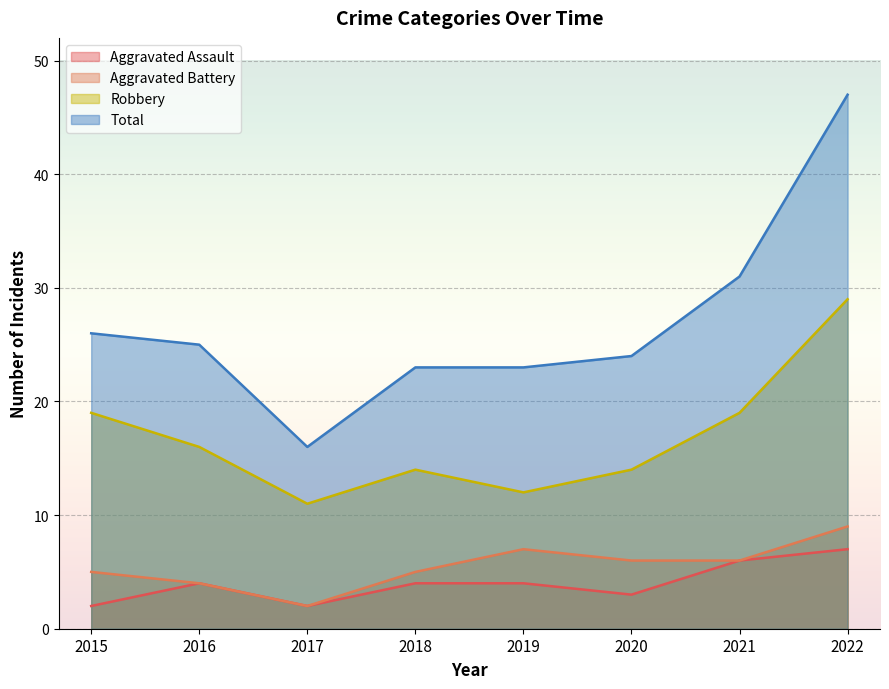

What is the approximate value of Total at 2021, to the nearest 5?

30